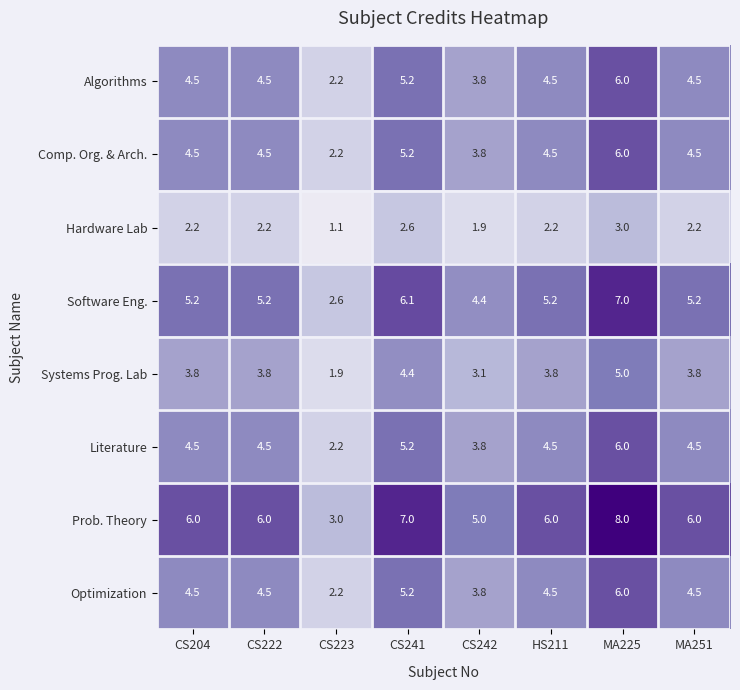

What is the highest value of the Literature series?

6.0